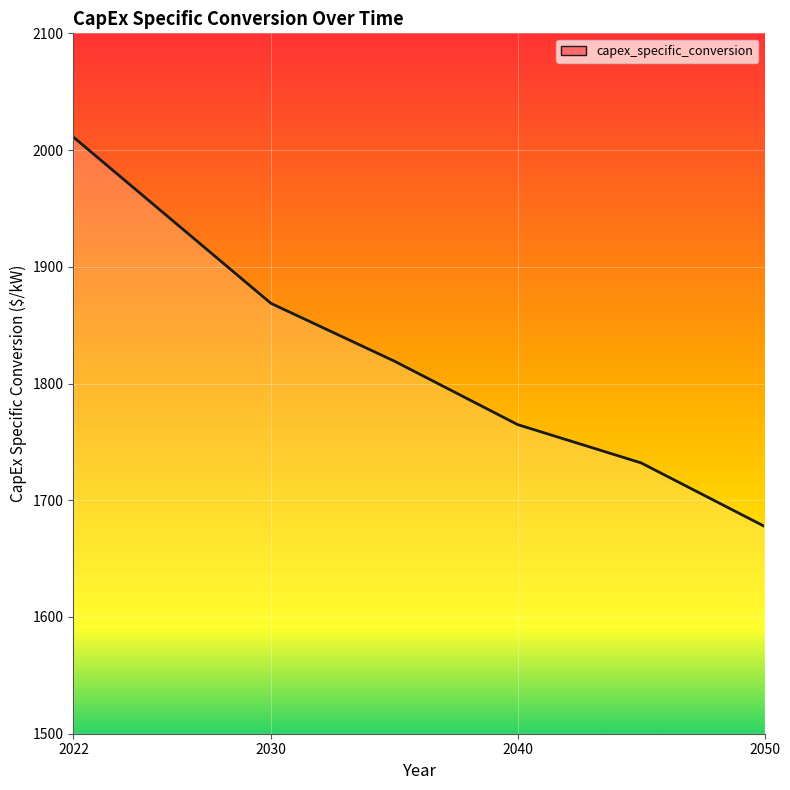

What is the difference between the maximum and minimum values?

333.4